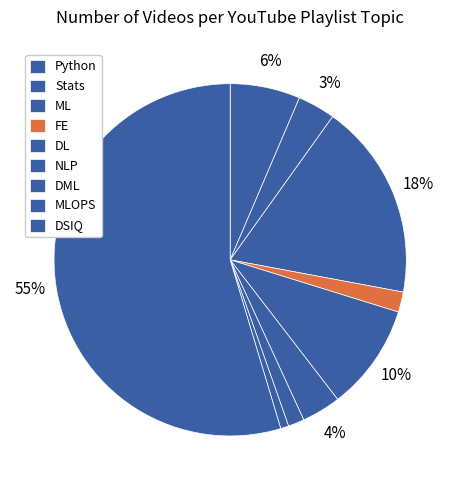

Does DSIQ account for over 50% of the chart?

Yes